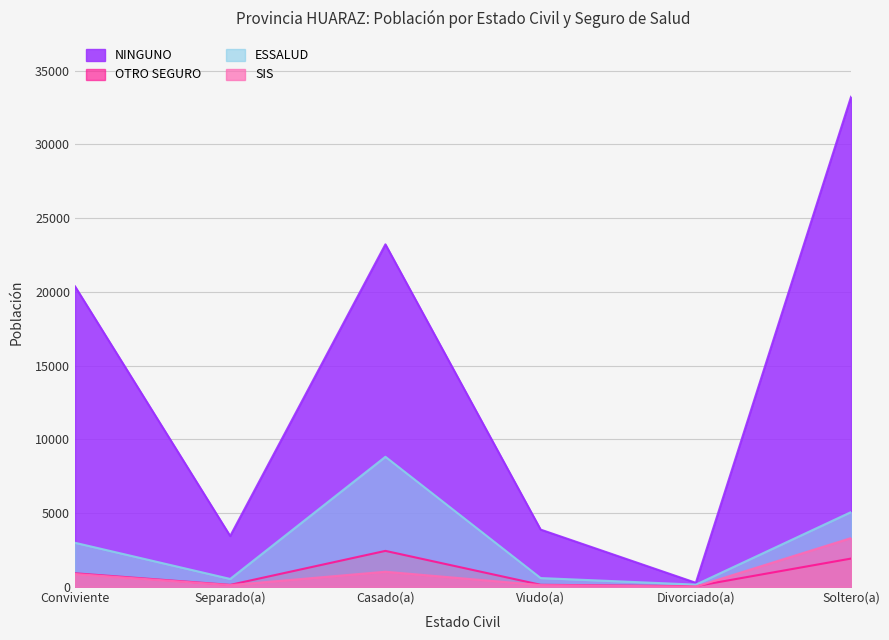

Which category has the highest value in the NINGUNO series?

Soltero(a)